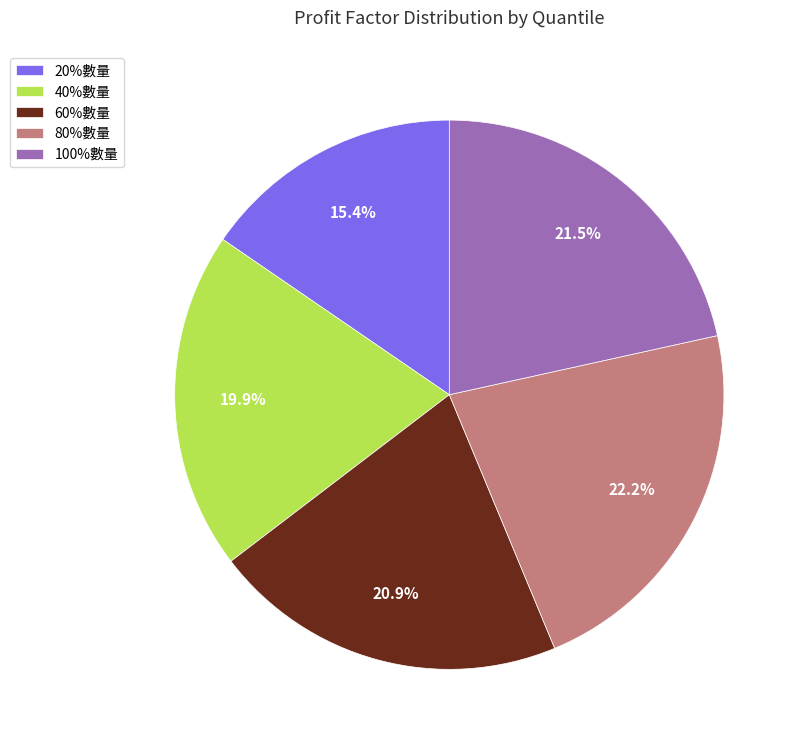

To the nearest percent, what is the difference between the largest and smallest slice percentages?

7%